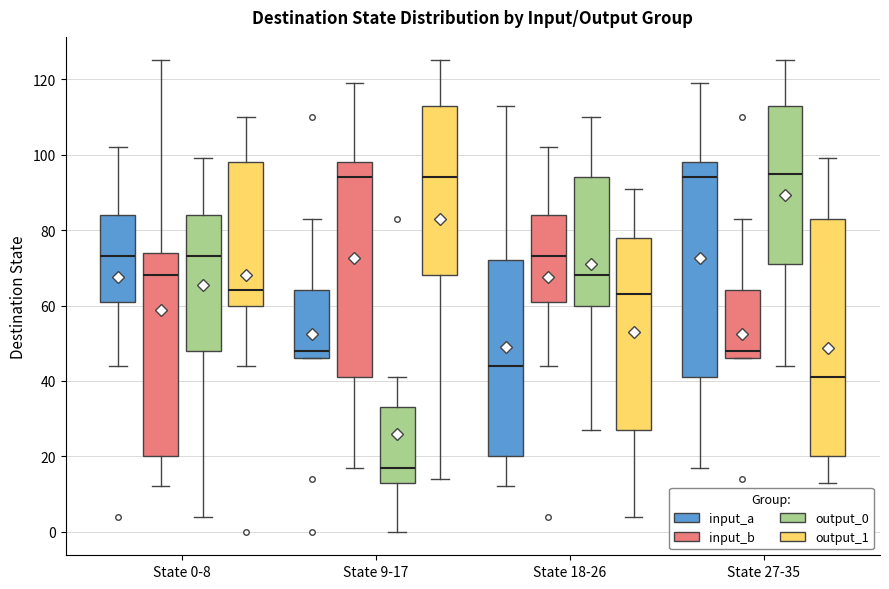

Reading left to right, transcribe this box plot: for each box, give where its median line is, the range the box spans, and where its two whiskers end, as read against the y-axis. The values are not printed on the chart, so give them approximately, as read against the axis.

State 0-8 (input_a): median 74, box 62 to 84, whiskers 44 to 102
State 0-8 (input_b): median 68, box 20 to 74, whiskers 12 to 126
State 0-8 (output_0): median 74, box 48 to 84, whiskers 4 to 100
State 0-8 (output_1): median 64, box 60 to 98, whiskers 44 to 110
State 9-17 (input_a): median 48, box 46 to 64, whiskers 46 to 84
State 9-17 (input_b): median 94, box 42 to 98, whiskers 18 to 120
State 9-17 (output_0): median 18, box 14 to 34, whiskers 0 to 42
State 9-17 (output_1): median 94, box 68 to 114, whiskers 14 to 126
State 18-26 (input_a): median 44, box 20 to 72, whiskers 12 to 114
State 18-26 (input_b): median 74, box 62 to 84, whiskers 44 to 102
State 18-26 (output_0): median 68, box 60 to 94, whiskers 28 to 110
State 18-26 (output_1): median 64, box 28 to 78, whiskers 4 to 92
State 27-35 (input_a): median 94, box 42 to 98, whiskers 18 to 120
State 27-35 (input_b): median 48, box 46 to 64, whiskers 46 to 84
State 27-35 (output_0): median 96, box 72 to 114, whiskers 44 to 126
State 27-35 (output_1): median 42, box 20 to 84, whiskers 14 to 100